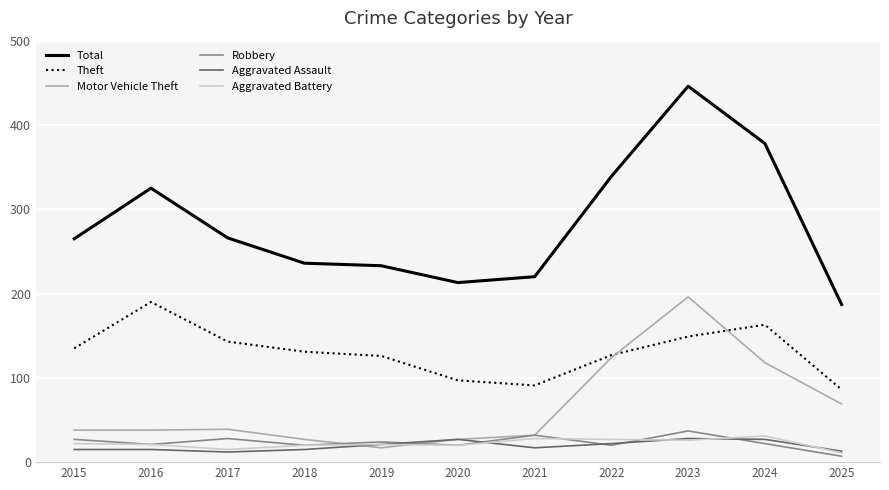

Is the value of Total at 2020 greater than the value of Theft at 2022?

Yes